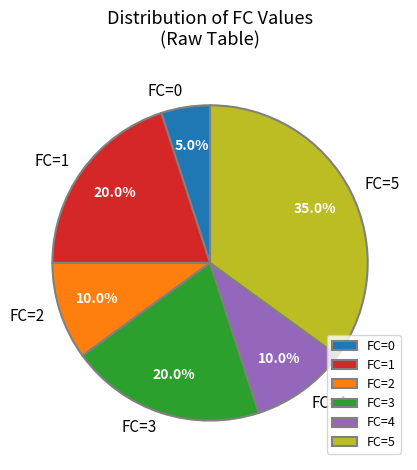

How many segments does this pie chart have?

6